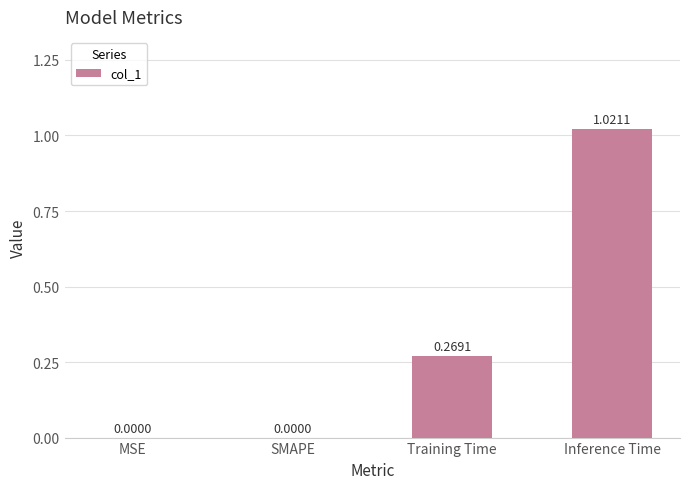

What is the change in value from SMAPE to Training Time?

+0.3